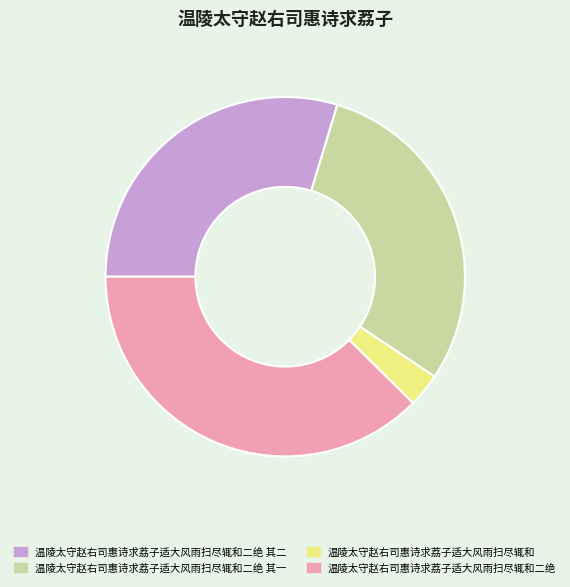

Is there a majority slice in this chart?

No